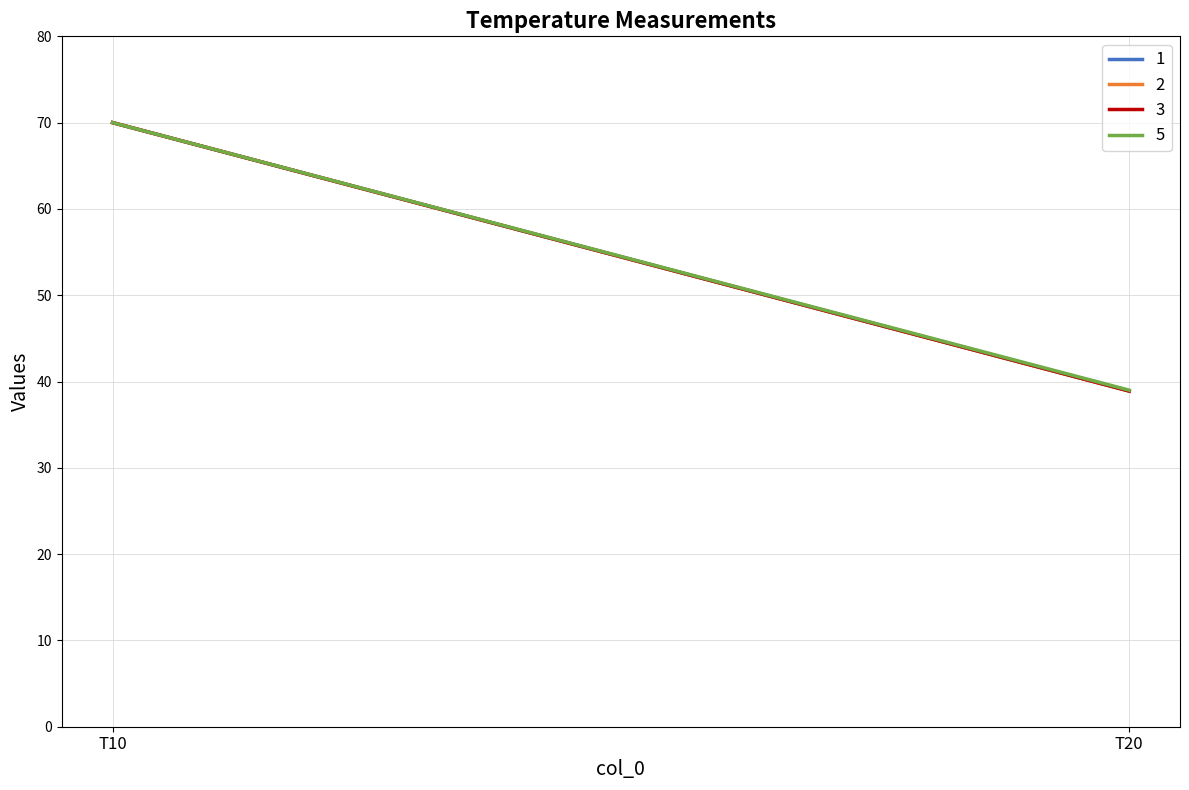

At how many categories does at least one series exceed 66?

1